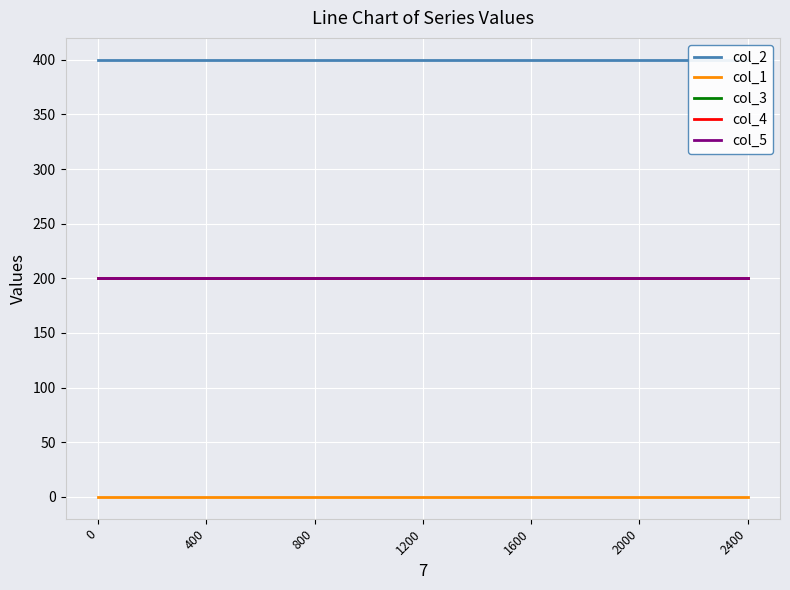

How many lines are shown in the chart?

5